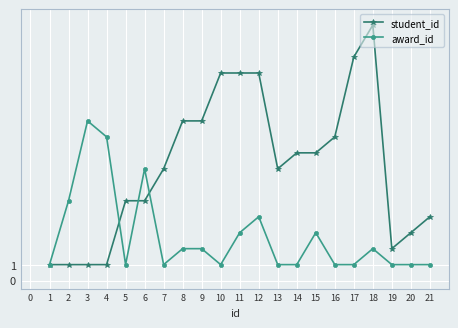

Rank the series at 20 from highest to lowest value.

student_id, award_id